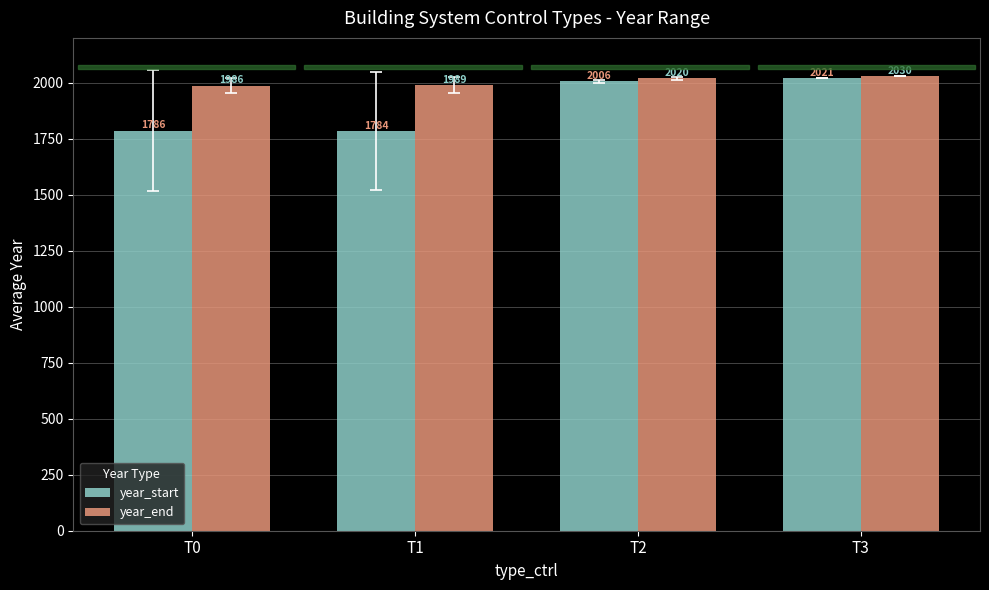

What is the highest value of the year_start series?

2021.0